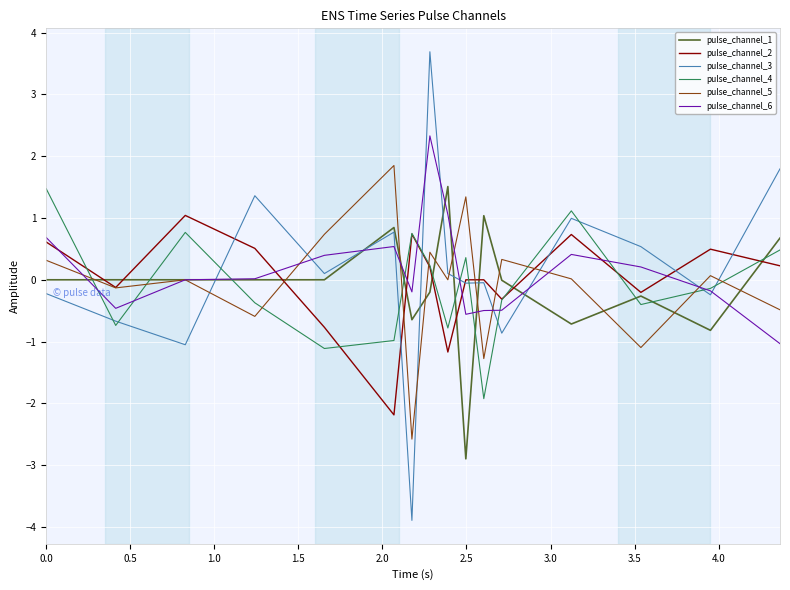

How many intersections are there between pulse_channel_3 and pulse_channel_5?

9